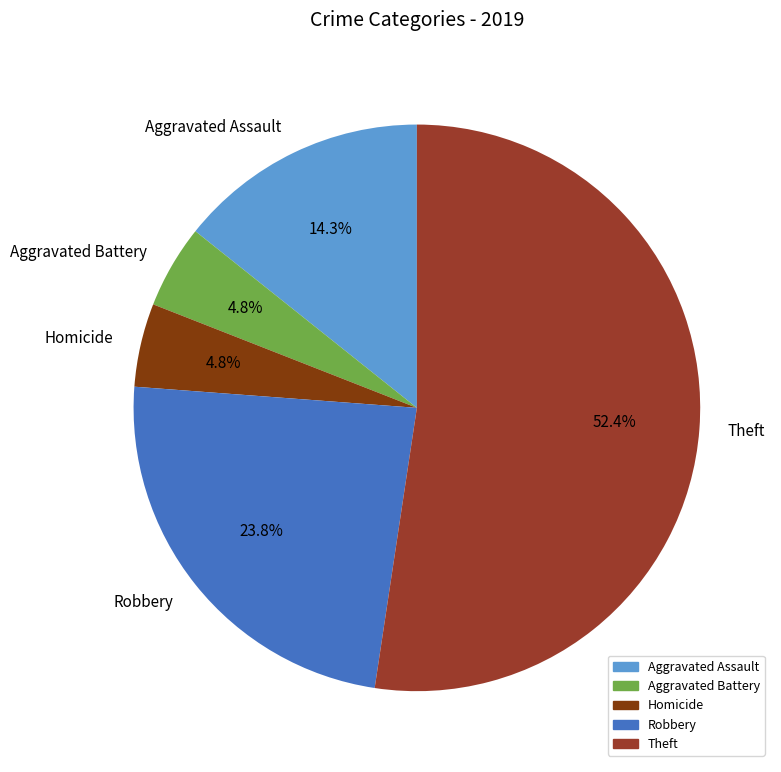

What is the total percentage of Theft and Aggravated Battery?

57.1%